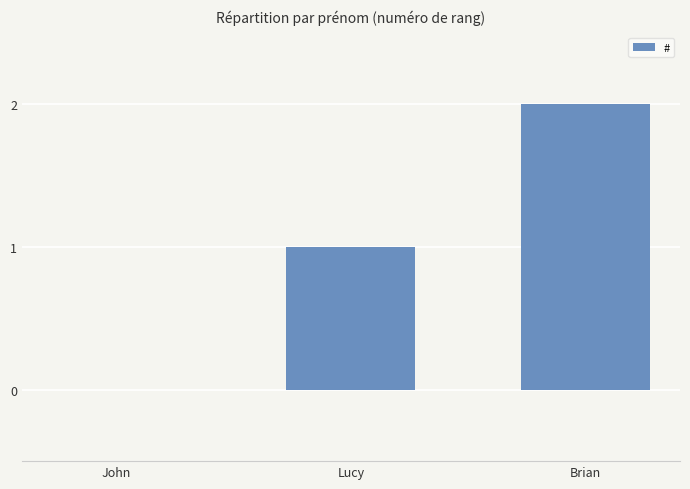

How many distinct data groups are displayed?

1